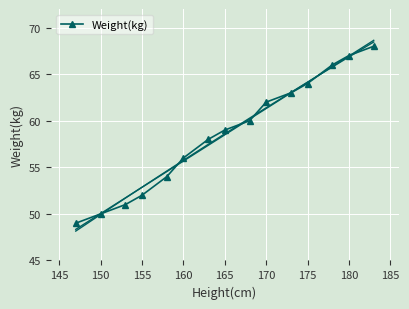

What is the sum of all values?

879